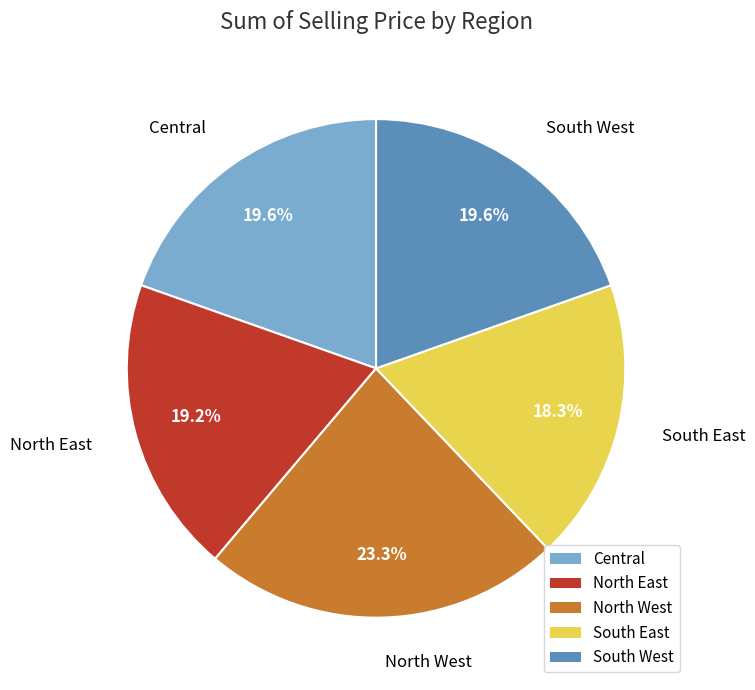

Does any single category account for the majority?

No